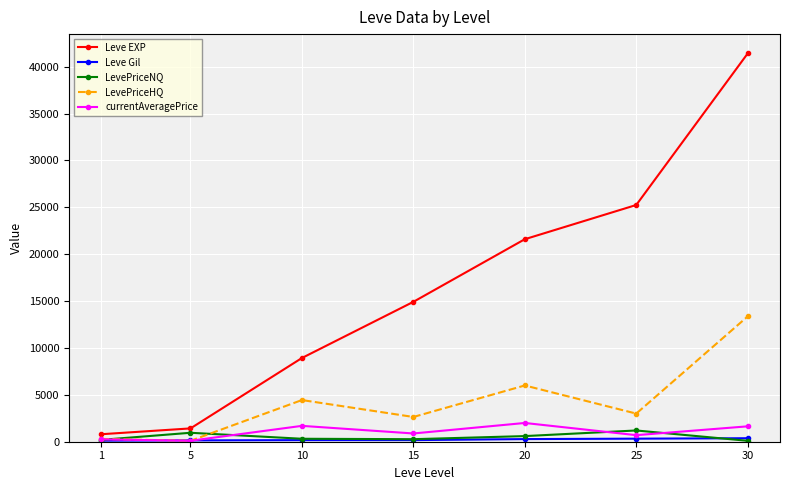

What is the value of the Leve EXP point at the 7th from the left?

41410.0